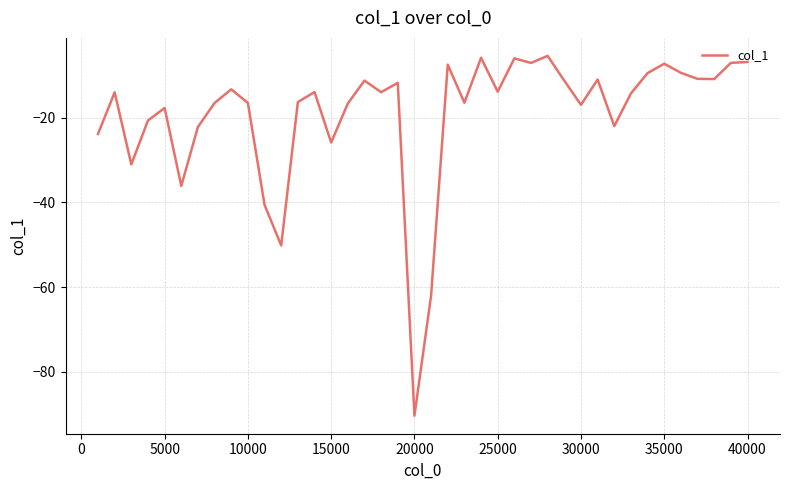

What is the maximum value shown in the chart?

-5.4